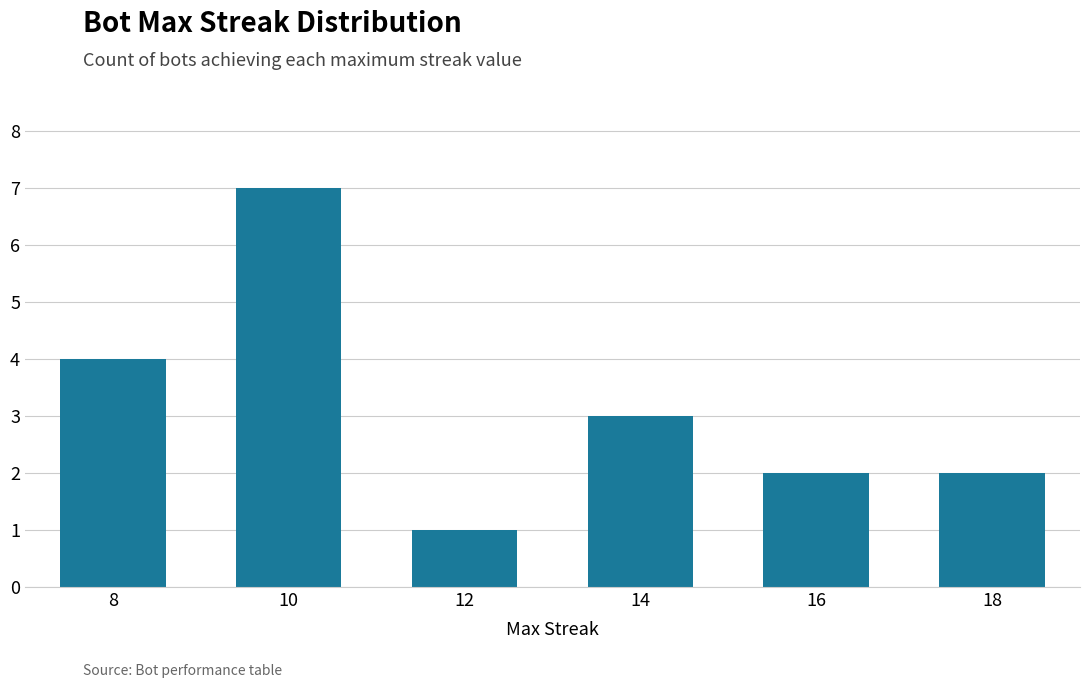

The chart shows a value of 5 at 10. True or false?

False